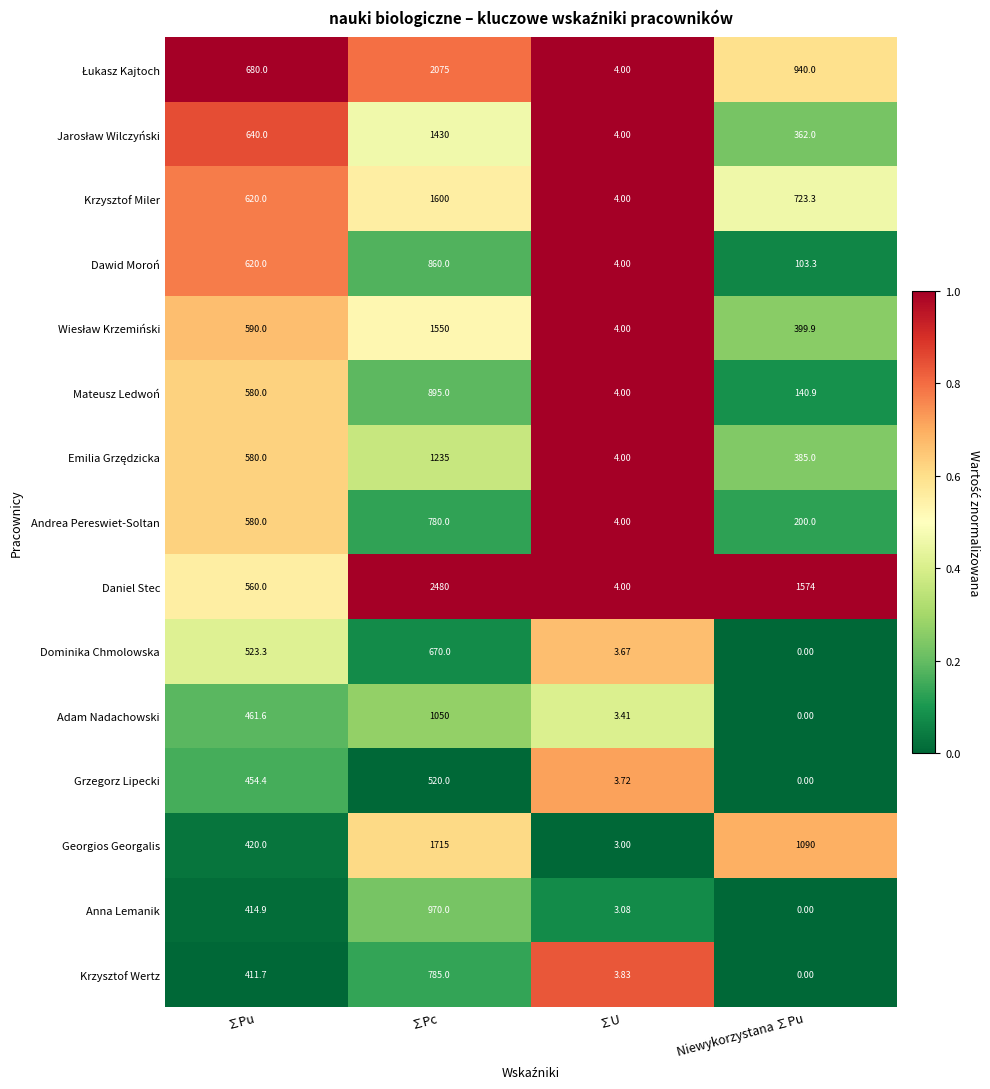

Which series has the largest range (max minus min)?

Daniel Stec